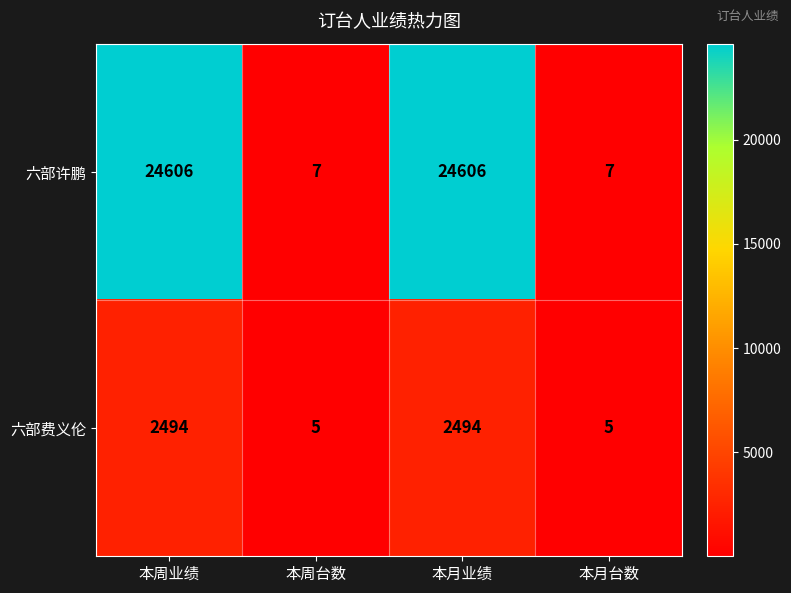

List the series in order of their overall mean, highest first.

六部许鹏, 六部费义伦